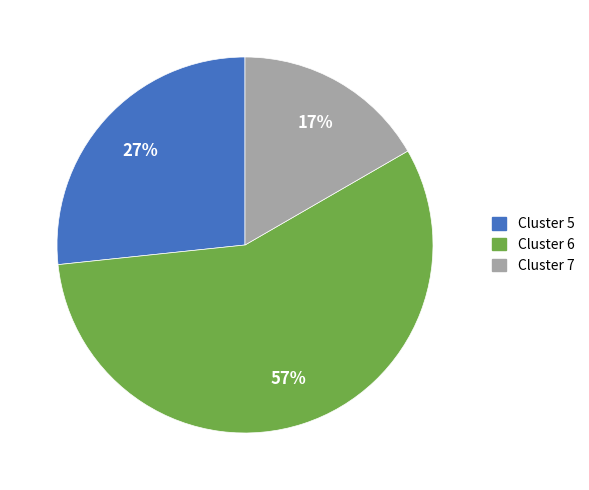

Is there any slice that represents more than half of the pie?

Yes